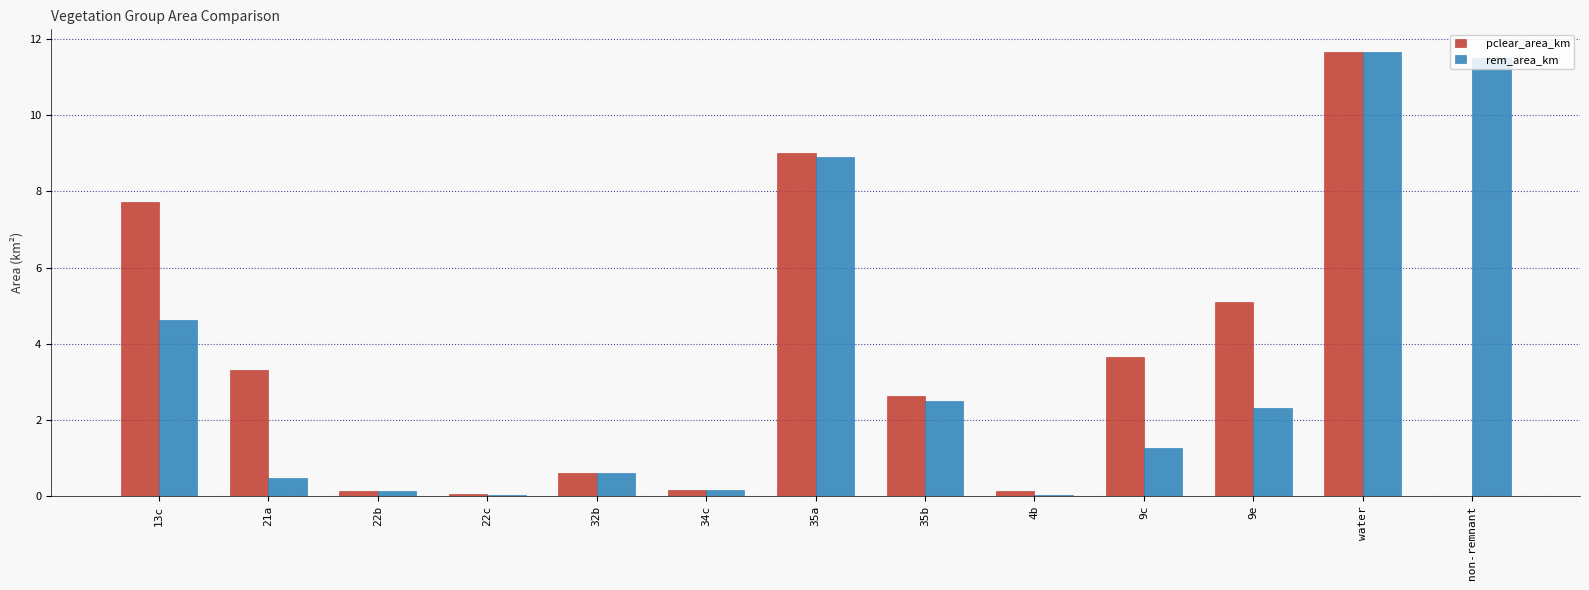

How many groups of bars are there?

13